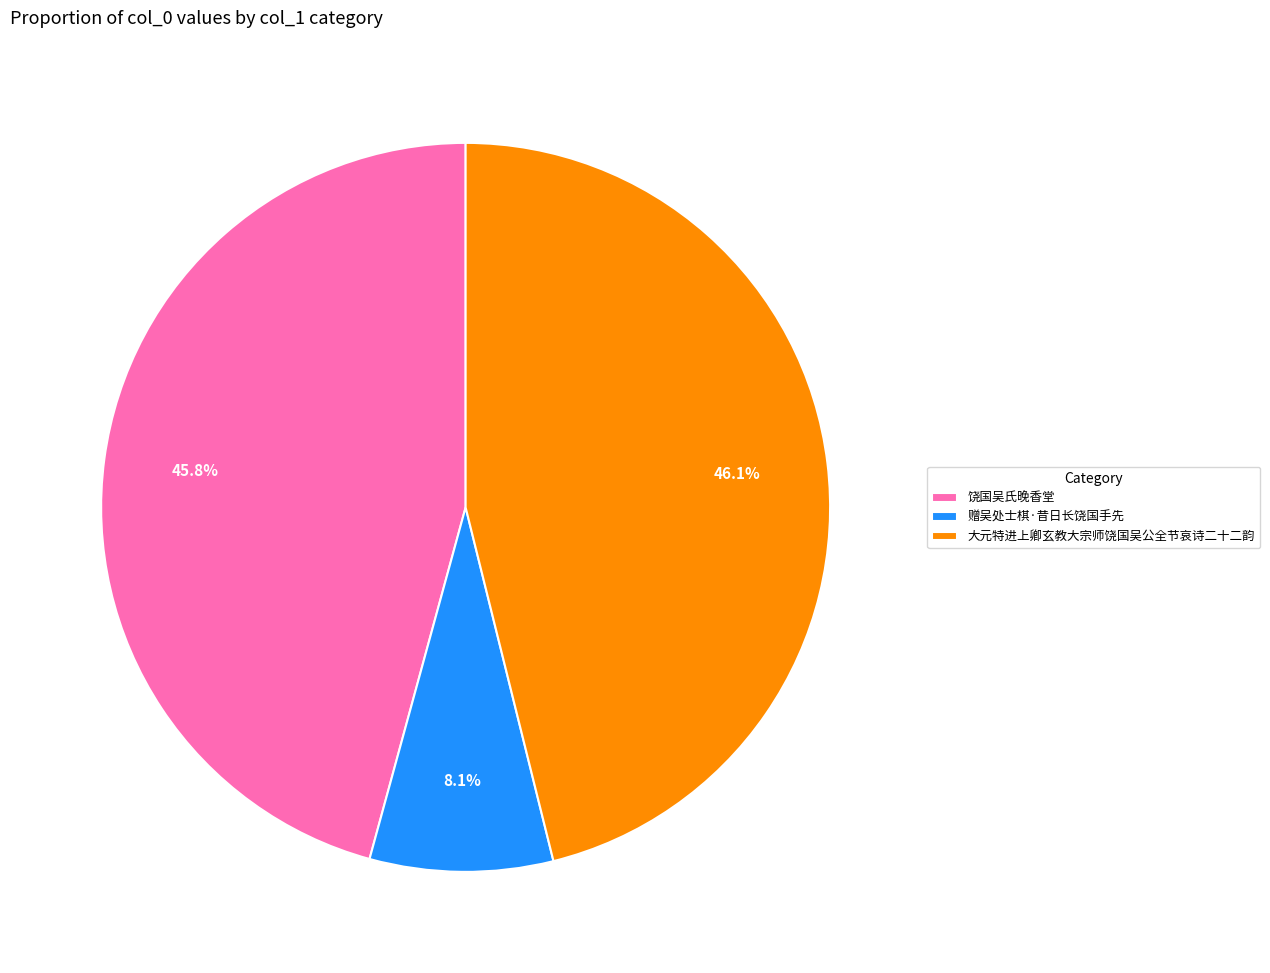

How many segments does this pie chart have?

3